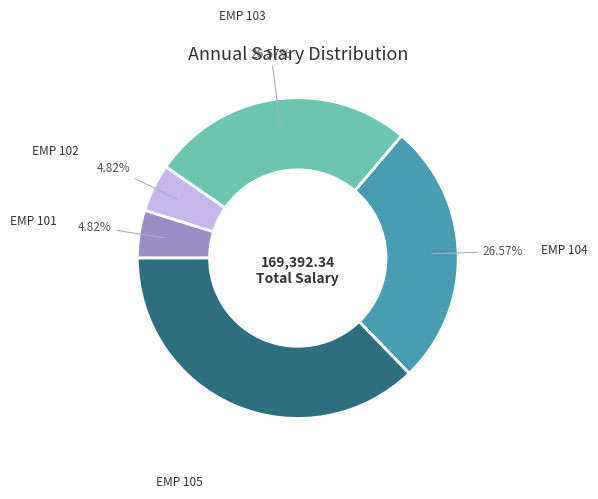

What portion of the pie excludes EMP 103?

73.4%